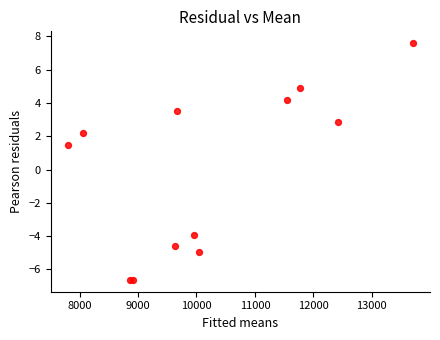

What Y value in the scatter plot is closest to 0?

1.5